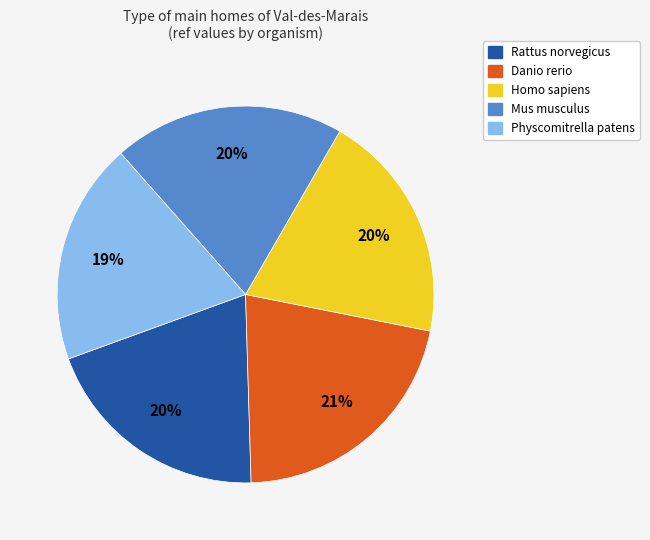

Which category has the biggest portion of the pie?

Danio rerio